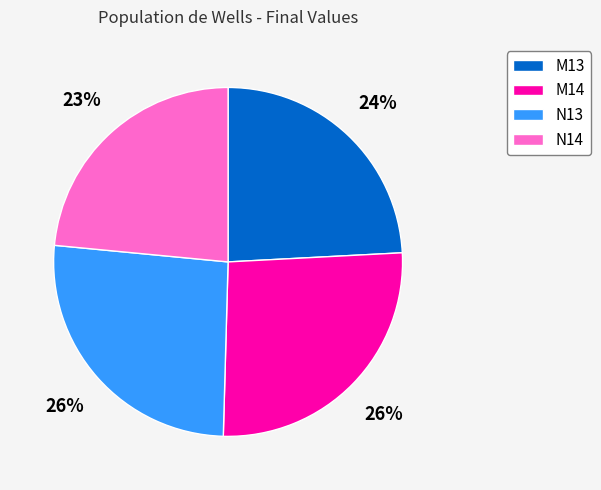

To the nearest percent, what is the difference between the largest and smallest slice percentages?

3%